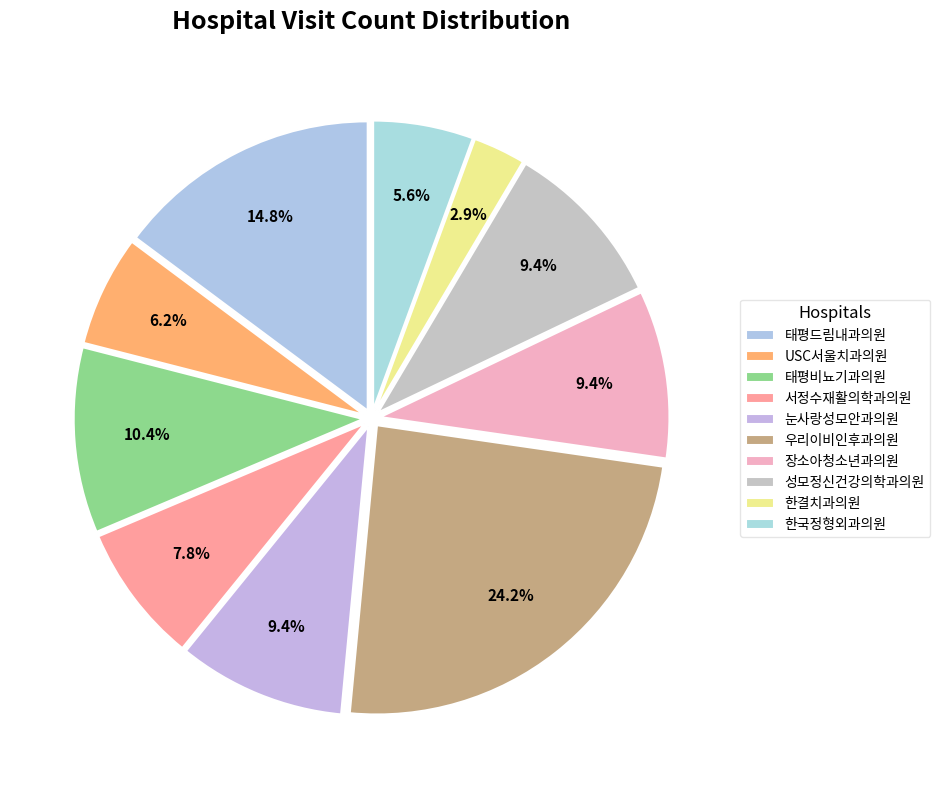

How many slices are in this pie chart?

10